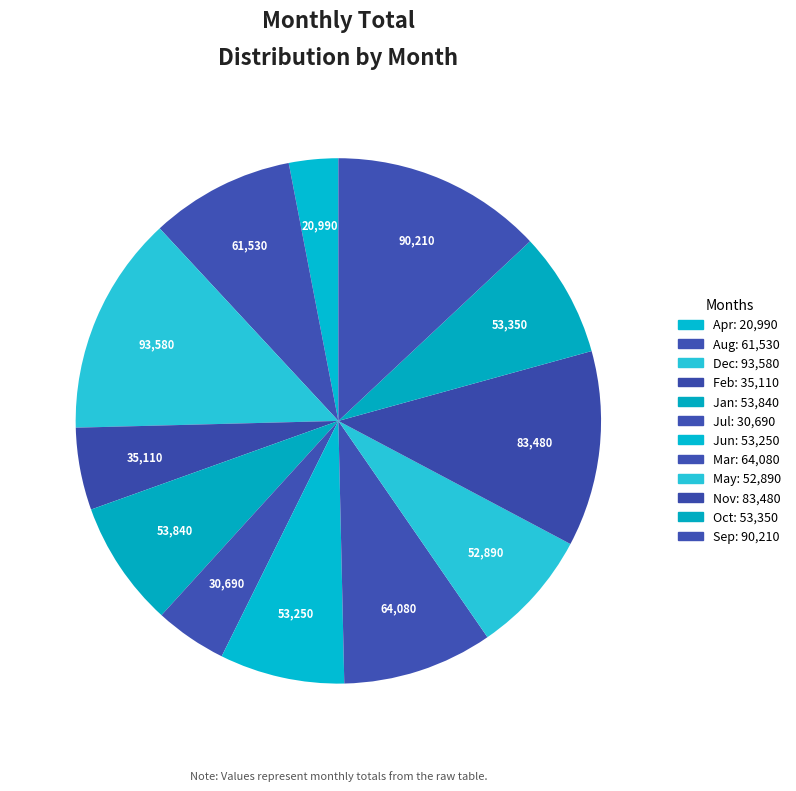

How many segments does this pie chart have?

12